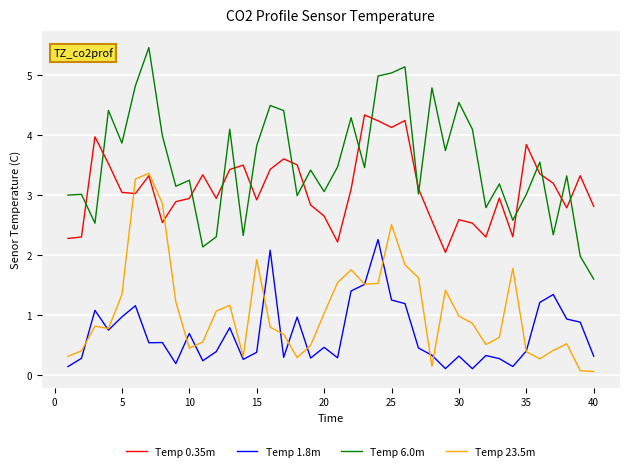

True or false: Temp 1.8m and Temp 0.35m cross at least once.

False